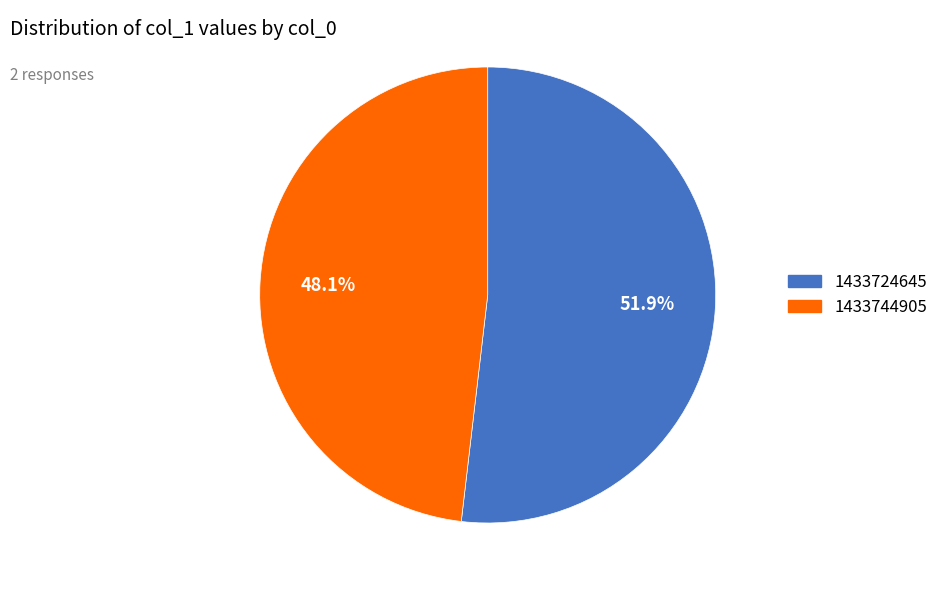

The 1433744905 slice represents 63% of the pie. True or false?

False